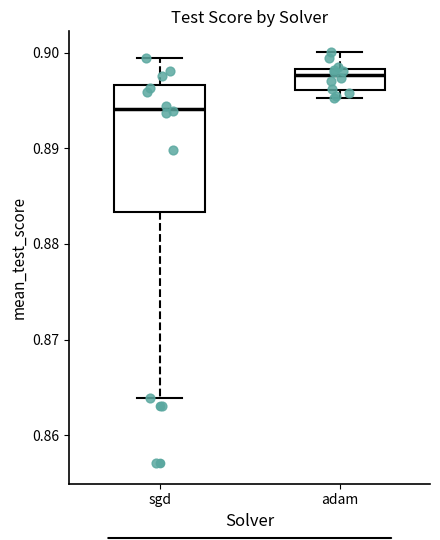

Where is the lower edge of the box for sgd on the y-axis? The values are not printed on the chart, so give them approximately, as read against the axis.

0.883